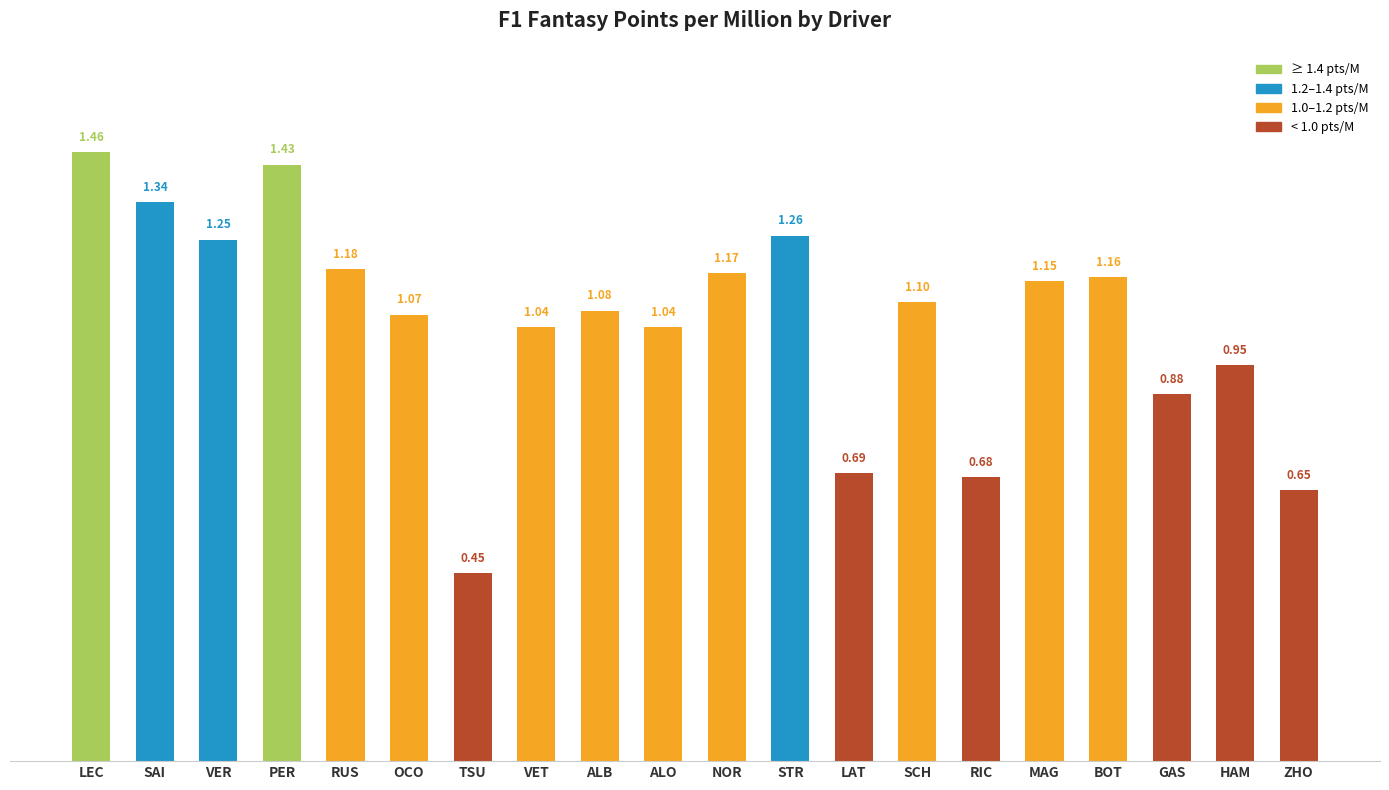

Does the chart contain any negative values?

No